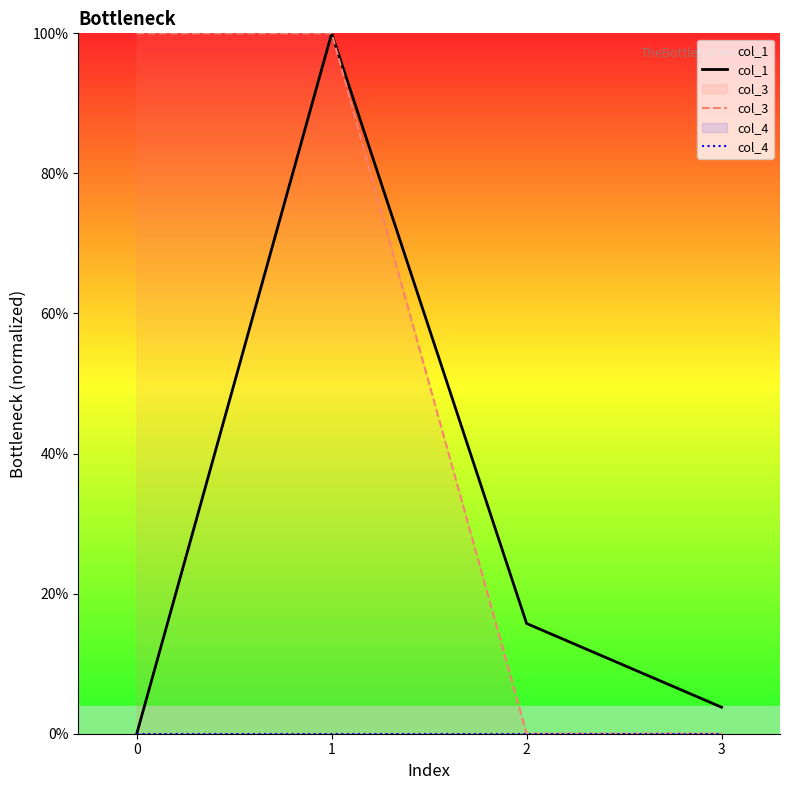

True or false: col_4 and col_3 cross at least once.

False